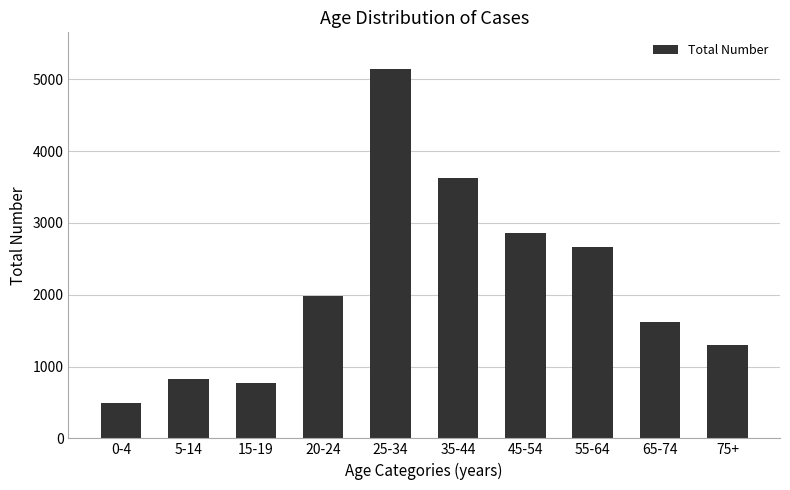

What is the difference between the values at 35-44 and 75+?

2318